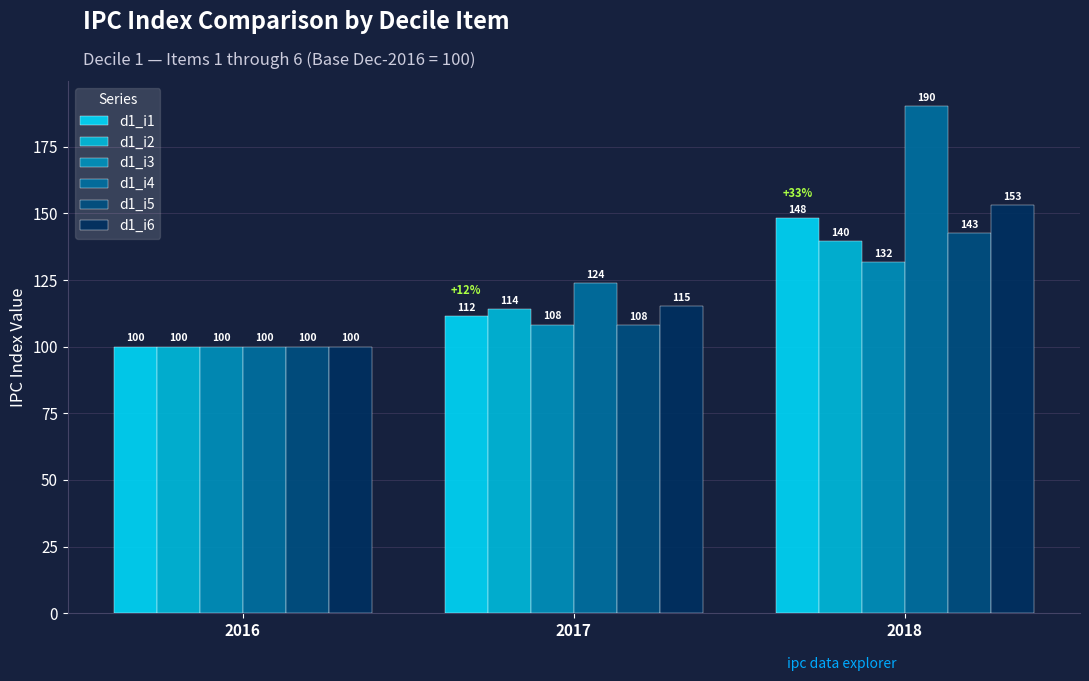

What is the value of the d1_i3 bar at the 1st from the left?

100.0